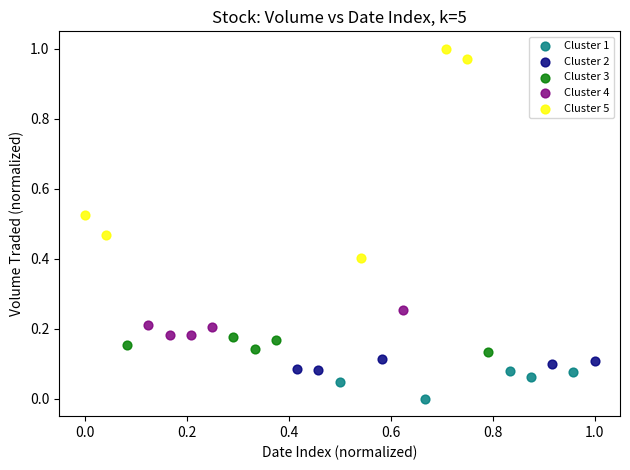

Which series contains the lowest Y value?

Cluster 1